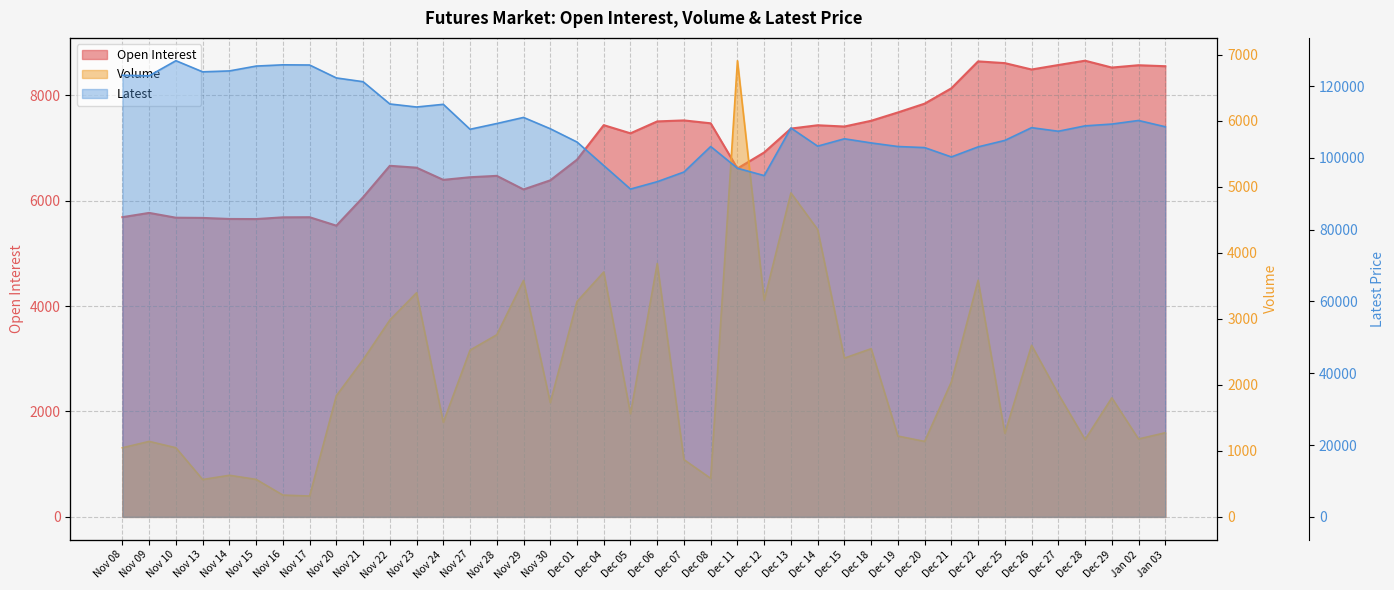

What is the difference between the maximum and minimum values in the Volume series?

6592